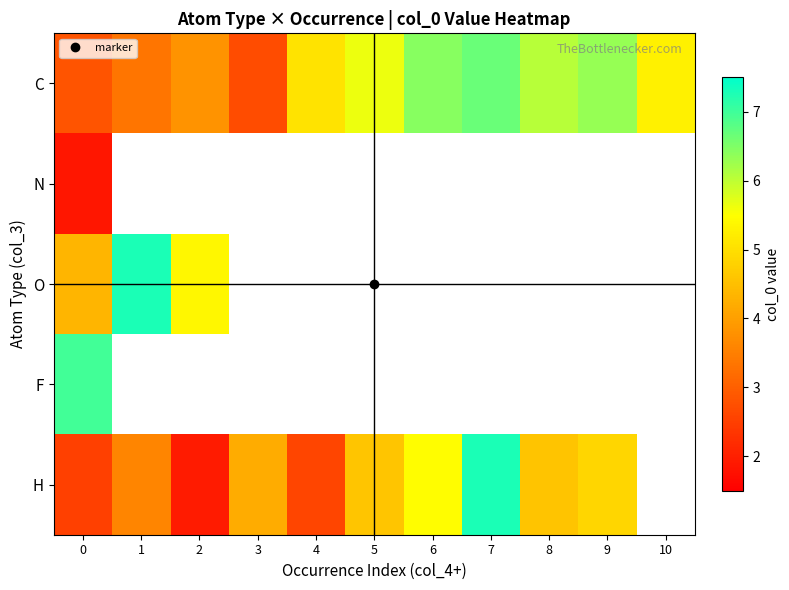

What is the lowest value of the O series?

4.3